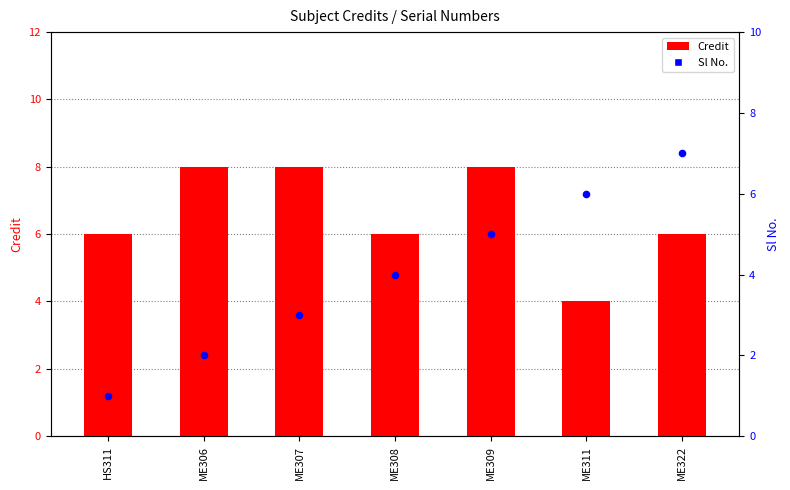

What are all the series names shown in the legend?

Credit, Sl No.